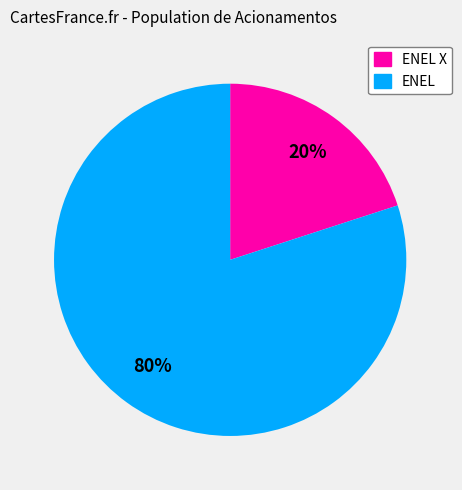

Count the number of slices in the pie.

2